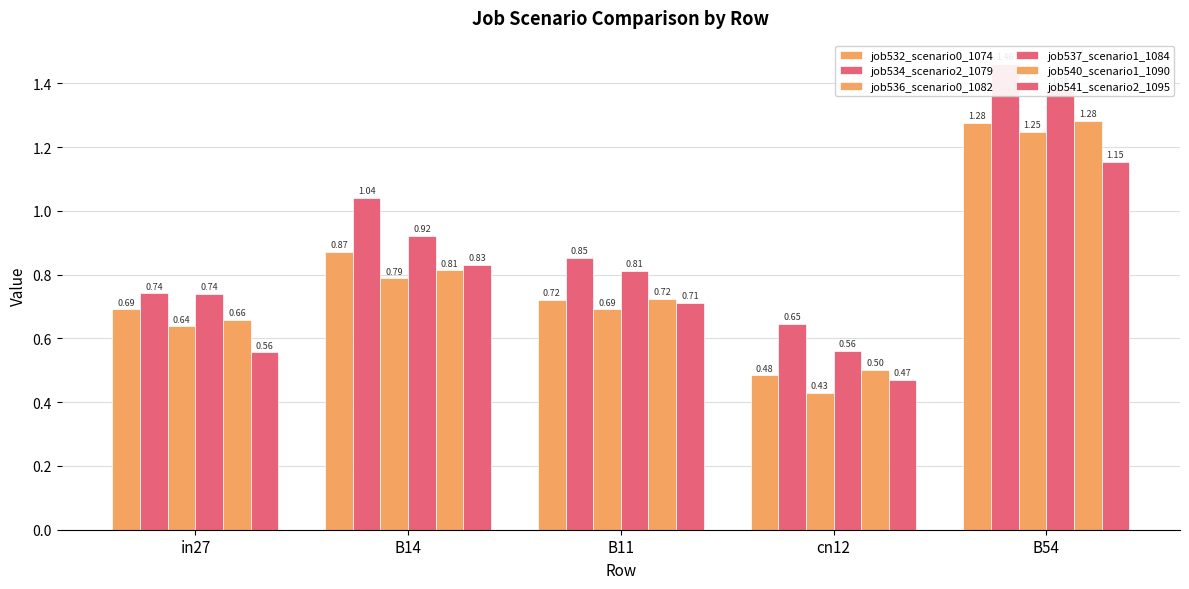

Reading left to right, what are all the values shown in this chart?

job532_scenario0_1074: in27=0.7	B14=0.9	B11=0.7	cn12=0.5	B54=1.3
job534_scenario2_1079: in27=0.7	B14=1.0	B11=0.9	cn12=0.6	B54=1.5
job536_scenario0_1082: in27=0.6	B14=0.8	B11=0.7	cn12=0.4	B54=1.2
job537_scenario1_1084: in27=0.7	B14=0.9	B11=0.8	cn12=0.6	B54=1.4
job540_scenario1_1090: in27=0.7	B14=0.8	B11=0.7	cn12=0.5	B54=1.3
job541_scenario2_1095: in27=0.6	B14=0.8	B11=0.7	cn12=0.5	B54=1.2